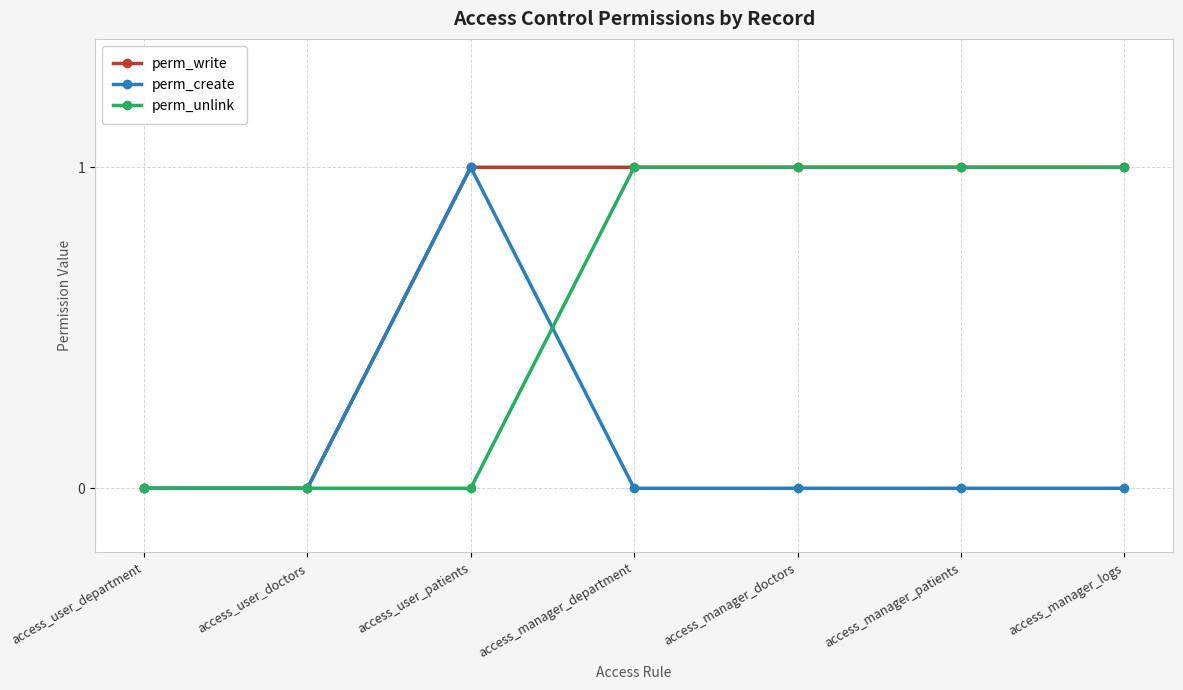

What is the label of the 7th point from the right?

access_user_department